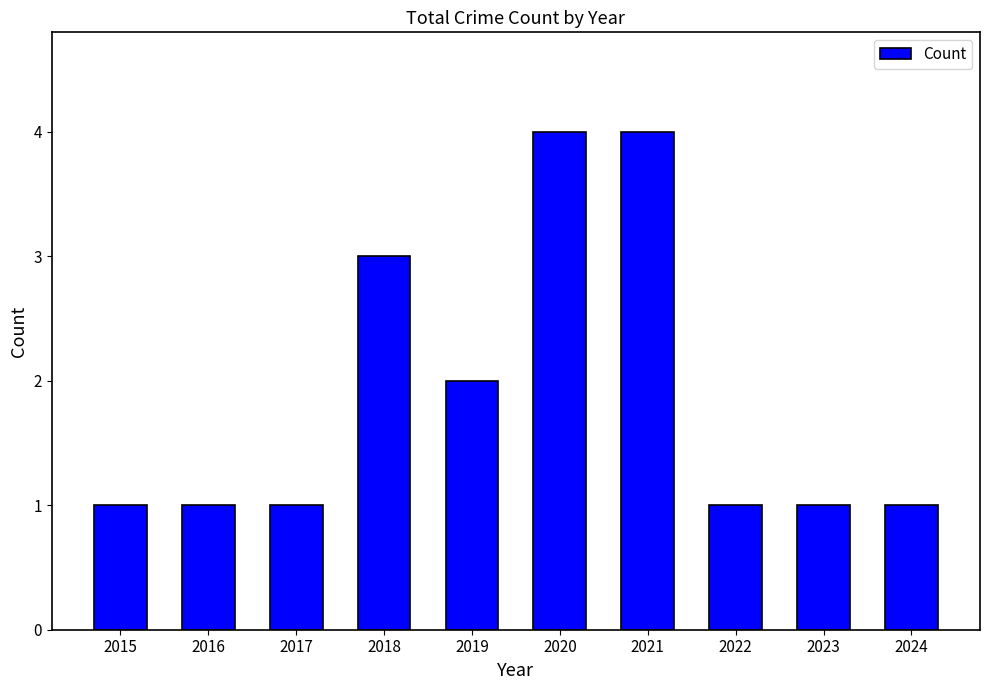

What value does the data have at 2015?

1